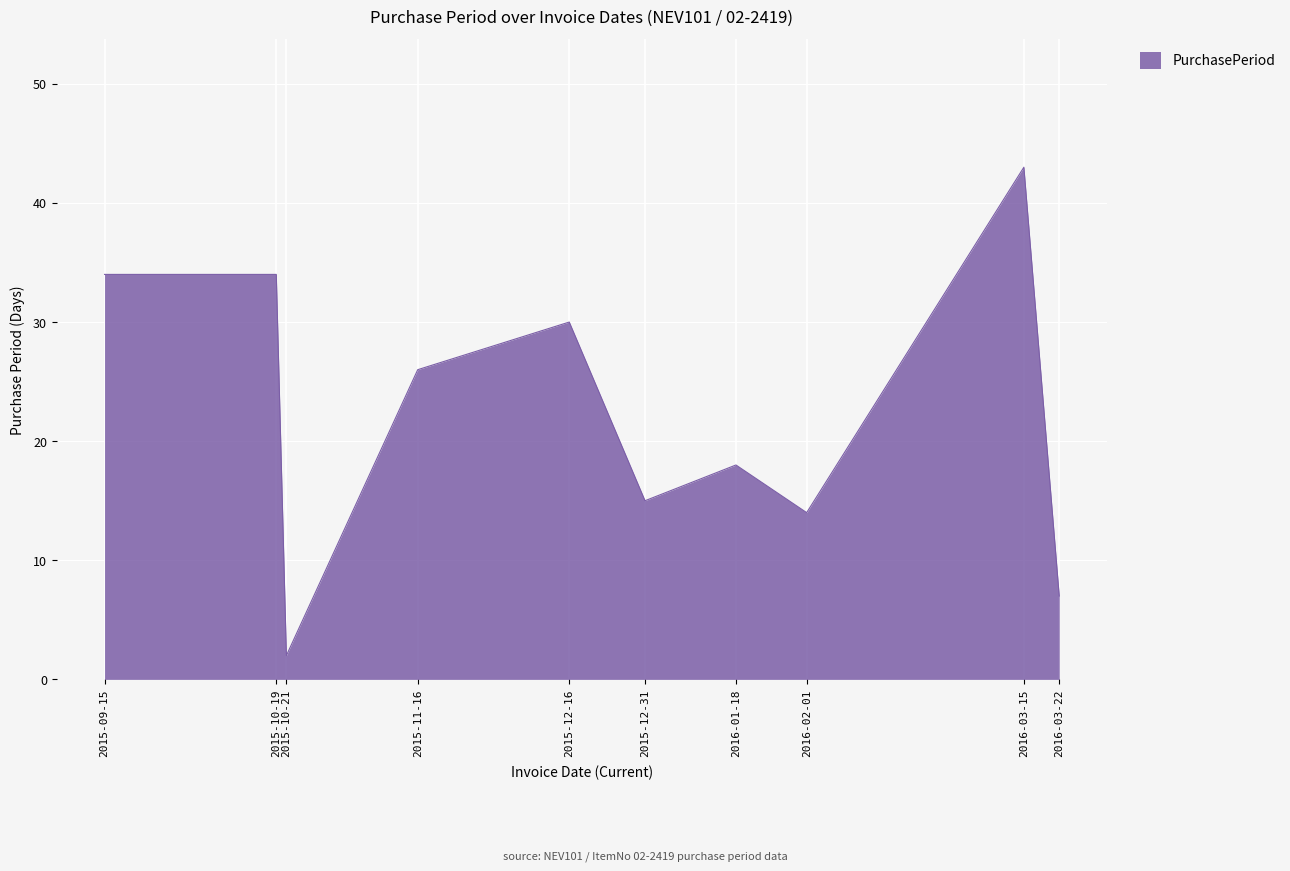

Is it true that the value at 2015-12-16 is 47?

False